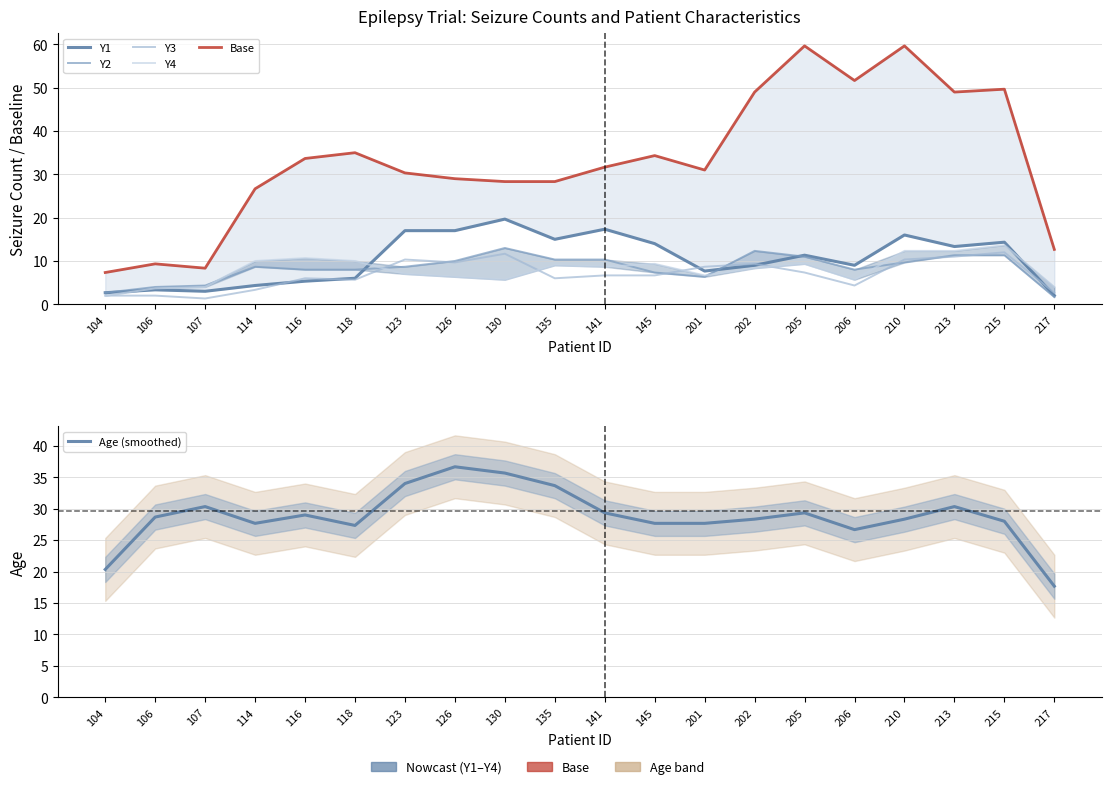

True or false: Y4 and Y2 cross at least once.

True